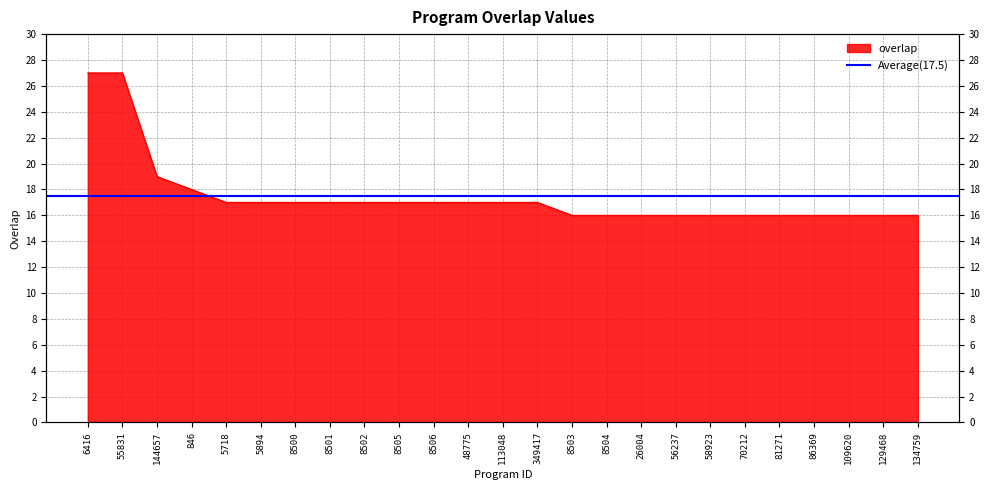

Reading right to left, what are all the values shown in this chart?

134759=16	129468=16	109620=16	86369=16	81271=16	70212=16	58923=16	56237=16	26004=16	8504=16	8503=16	349417=17	113048=17	48775=17	8506=17	8505=17	8502=17	8501=17	8500=17	5894=17	5718=17	846=18	144657=19	55831=27	6416=27